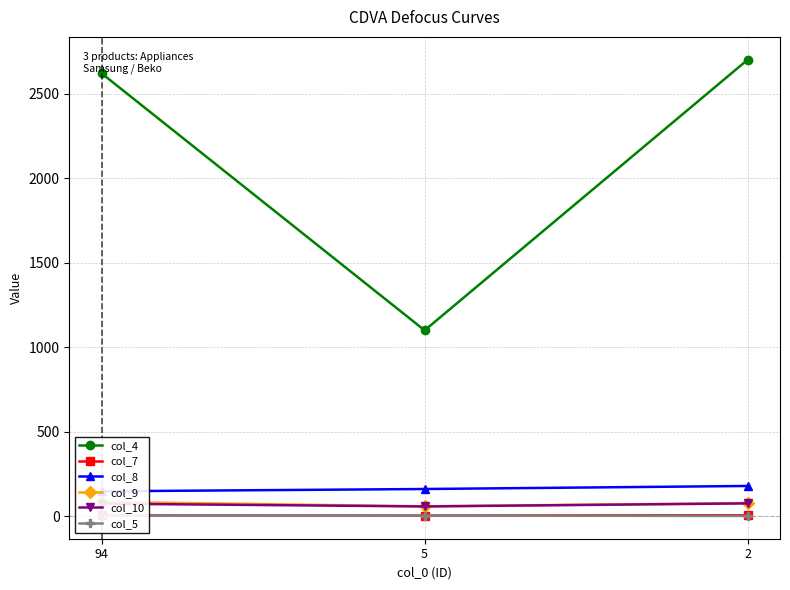

What is the minimum value shown in the chart?

3.0